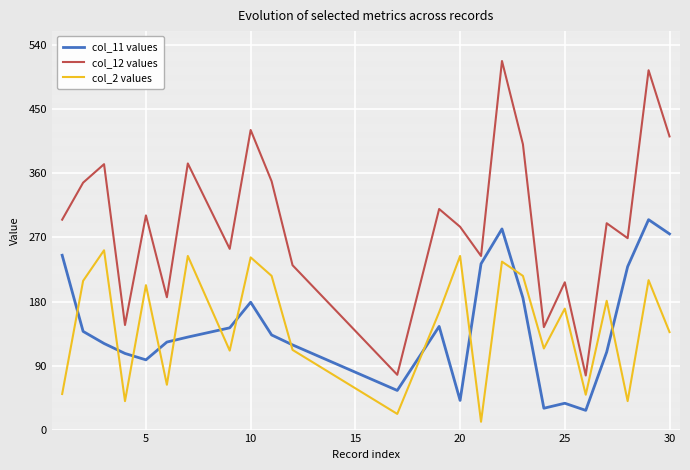

True or false: col_12 values and col_2 values cross at least once.

False